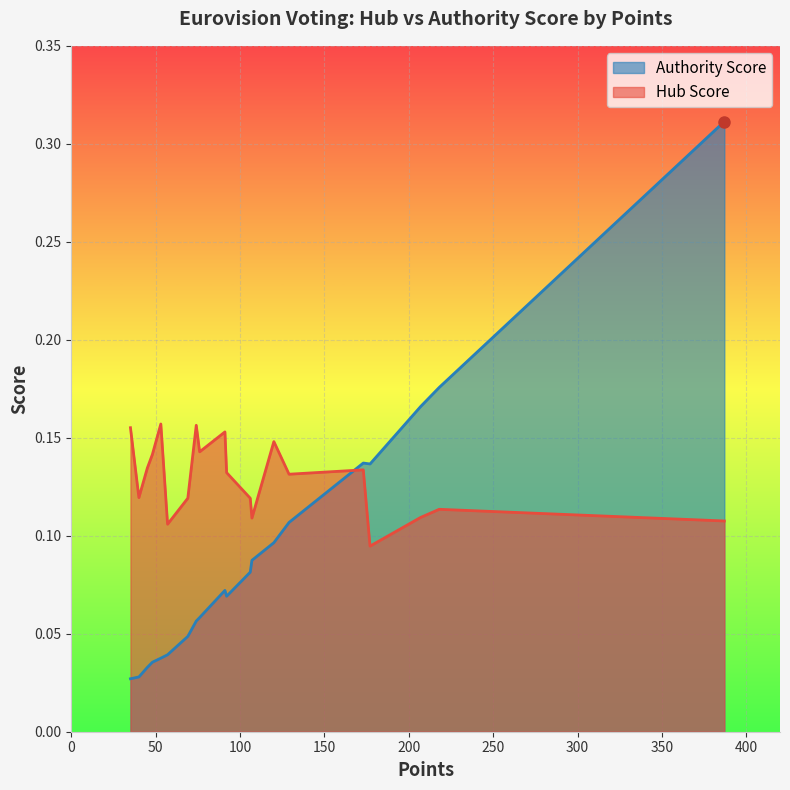

Where do Hub Score and Authority Score first cross each other?

173 and 129